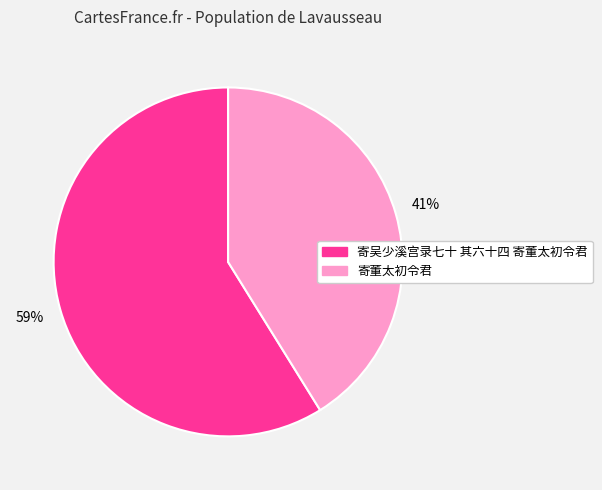

Count the number of slices in the pie.

2